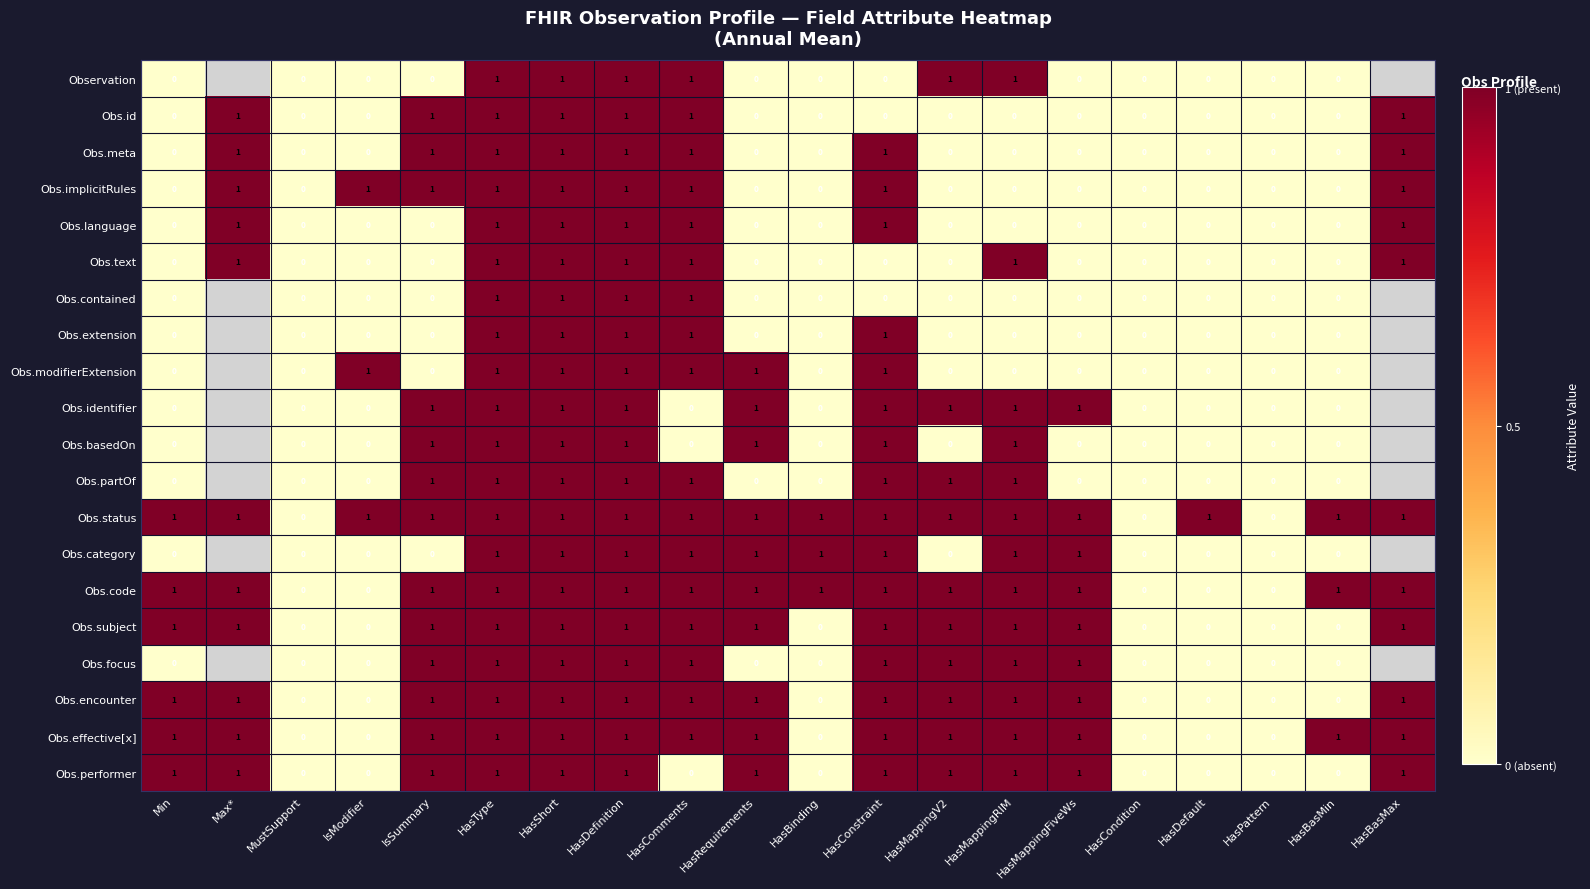

Which has a higher value, IsModifier or HasBasMax?

HasBasMax